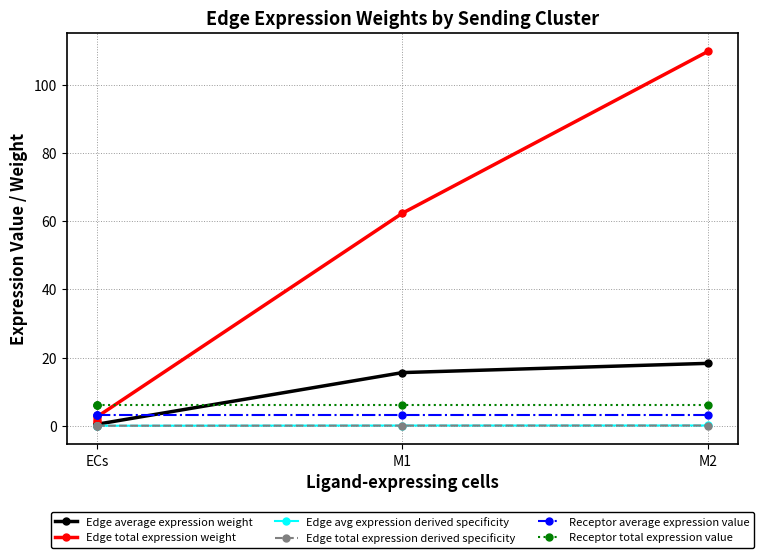

What are all the series names shown in the legend?

Edge average expression weight, Edge total expression weight, Edge avg expression derived specificity, Edge total expression derived specificity, Receptor average expression value, Receptor total expression value